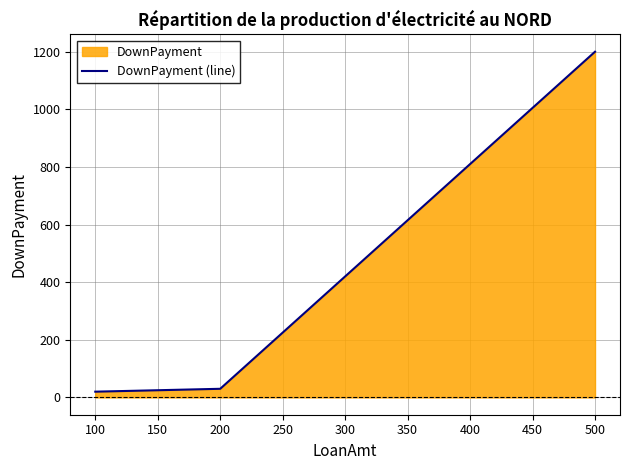

What is the sum of the values at 100 and 500?

1220